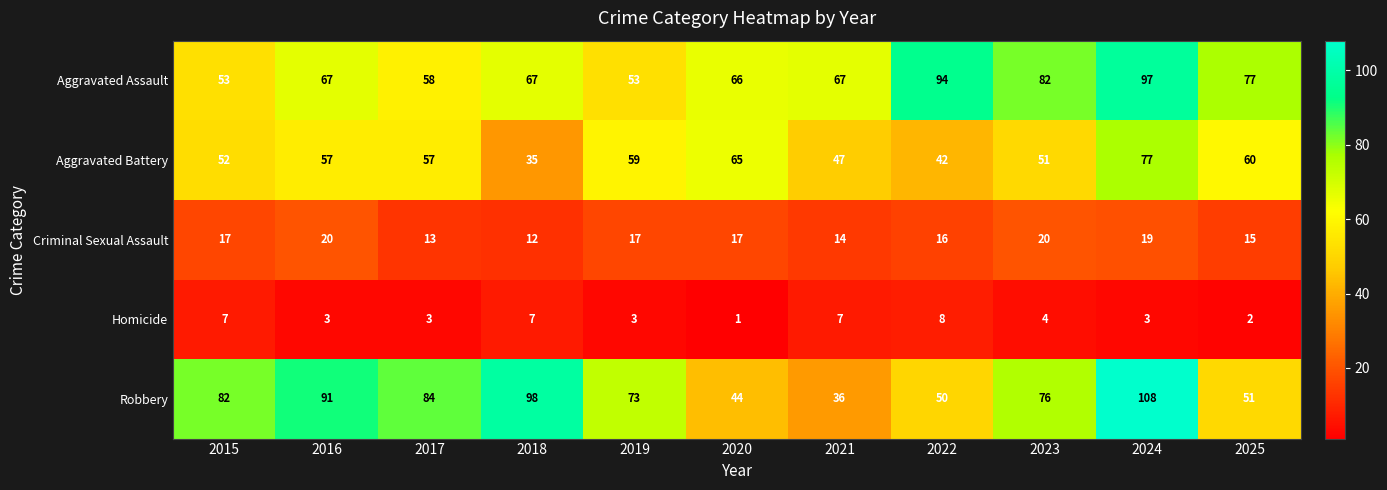

Which series has the largest total across all categories?

Robbery